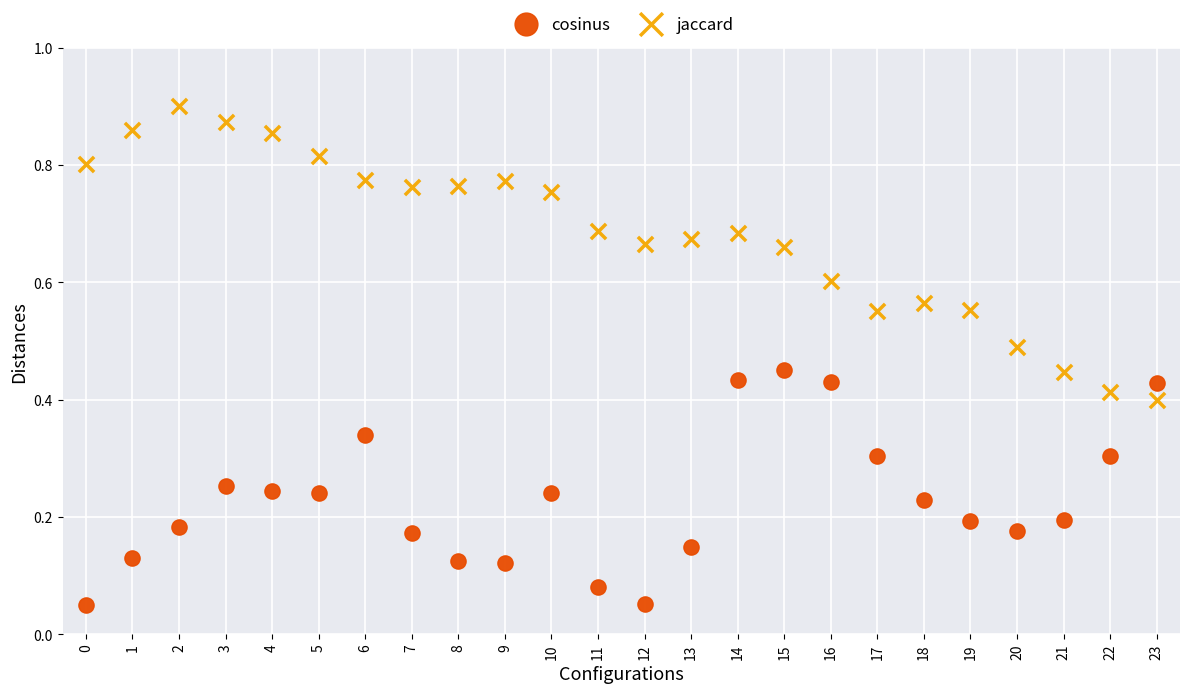

What are all the series names shown in the legend?

cosinus, jaccard